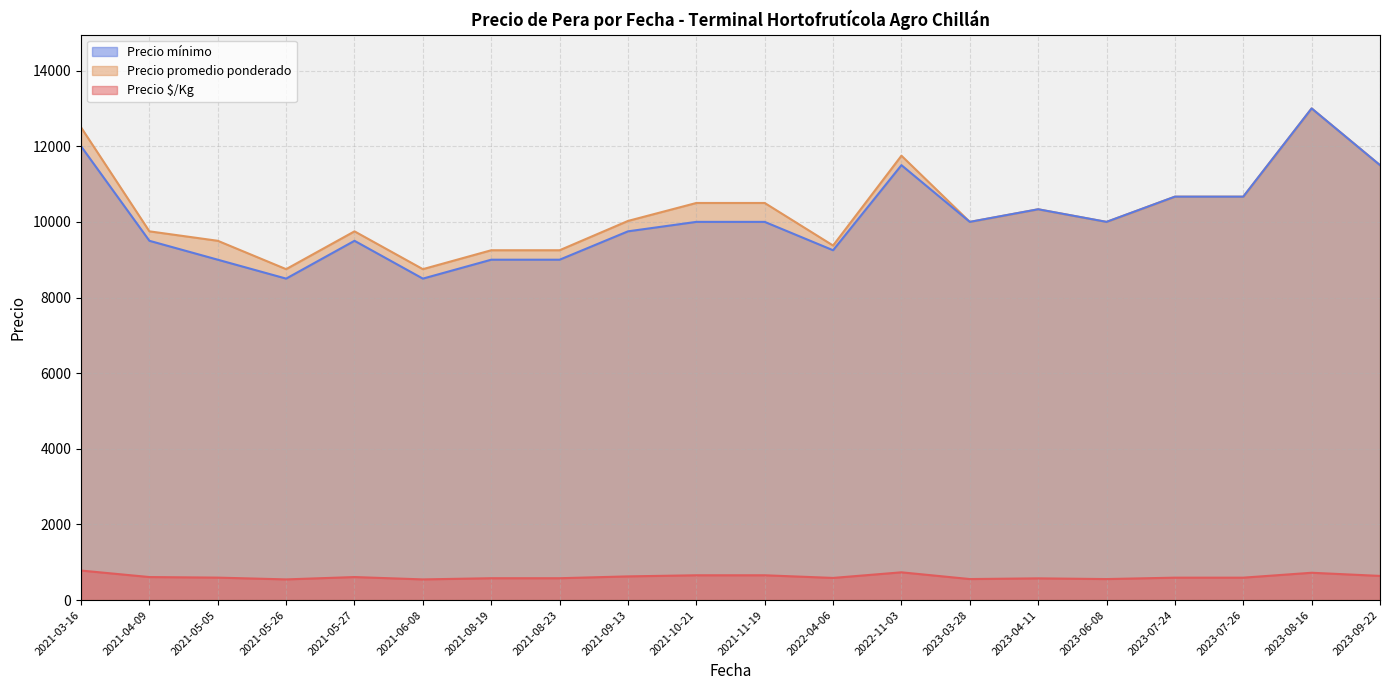

At which category is the sum across all series the highest?

2023-08-16